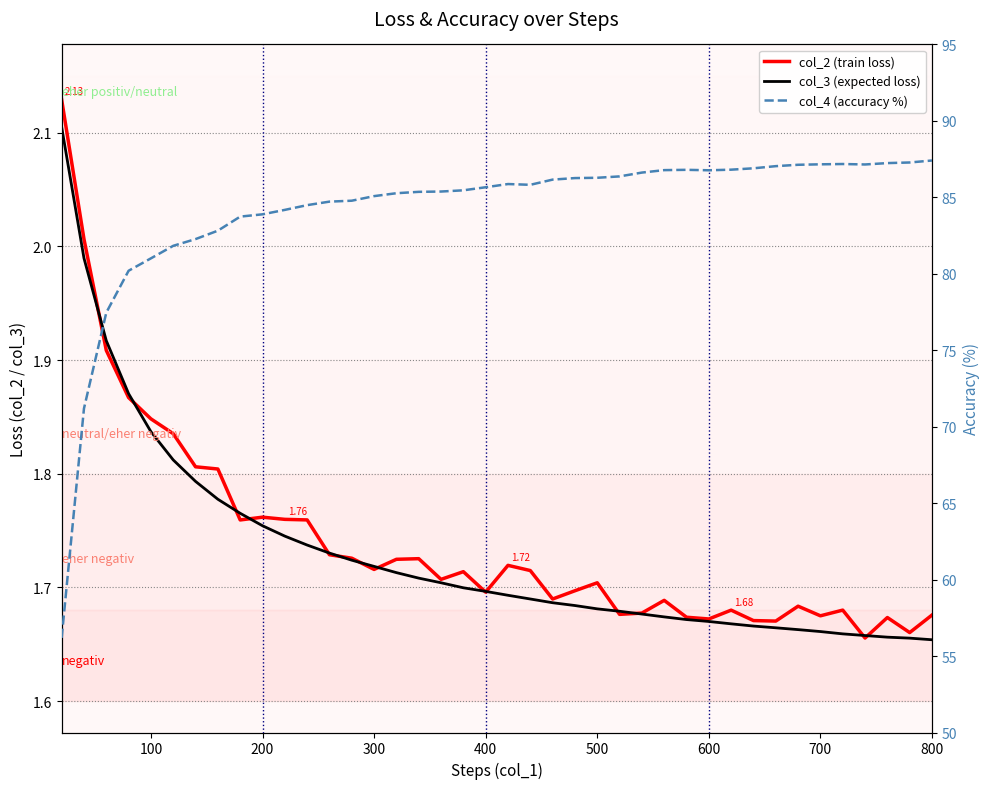

How many lines are shown in the chart?

3